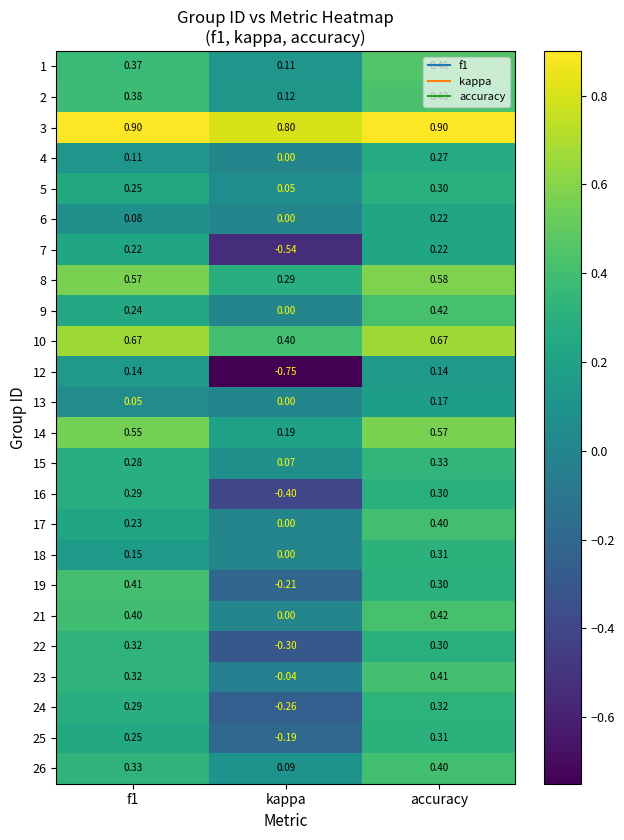

Count the number of categories in the chart.

3